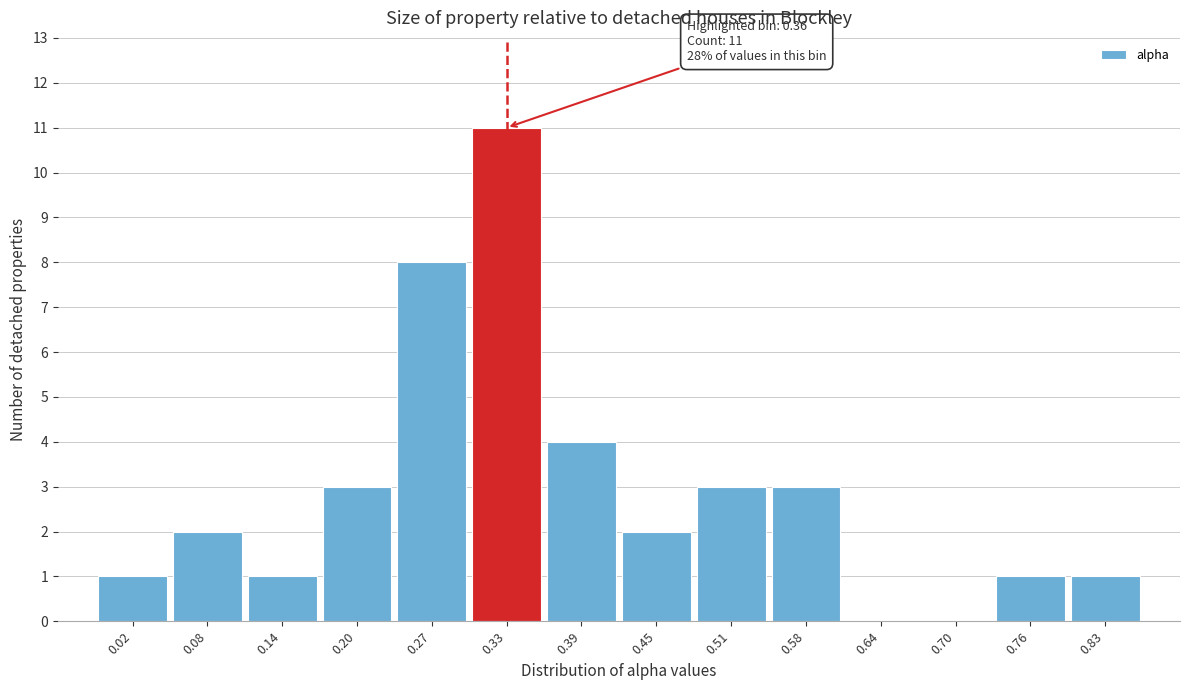

Reading right to left, list all the values displayed in this chart.

0.83=1	0.76=1	0.70=0	0.64=0	0.58=3	0.51=3	0.45=2	0.39=4	0.33=11	0.27=8	0.20=3	0.14=1	0.08=2	0.02=1